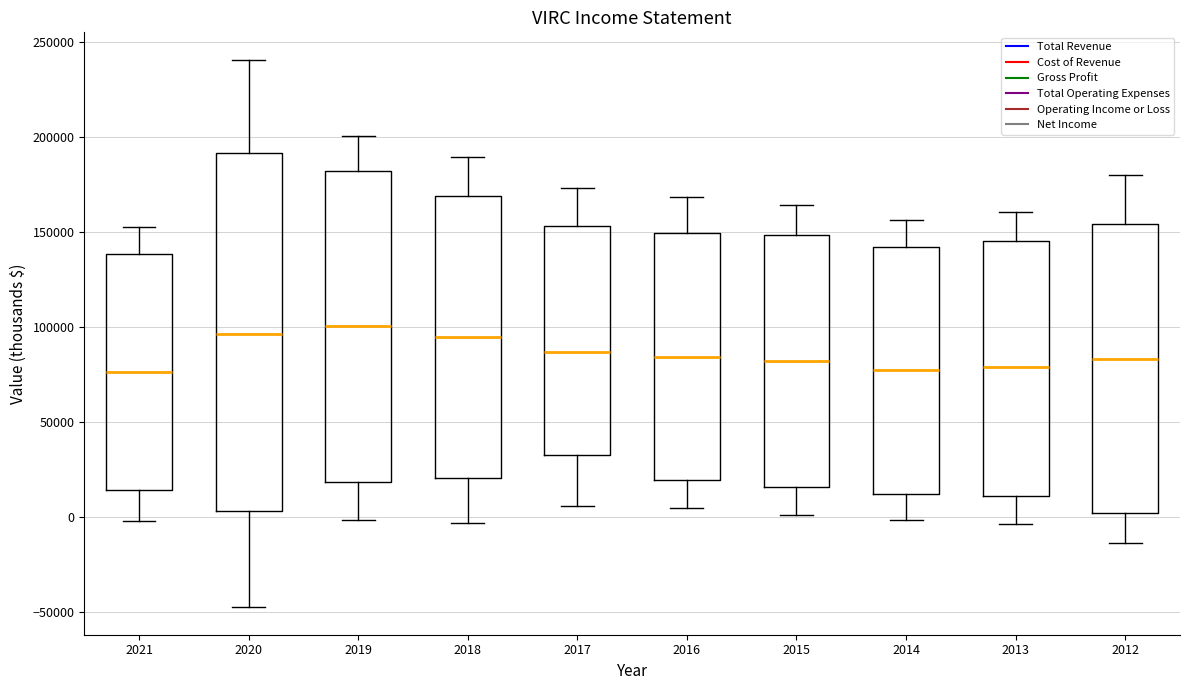

Reading left to right, transcribe this box plot: for each box, give where its median line is, the range the box spans, and where its two whiskers end, as read against the y-axis. The values are not printed on the chart, so give them approximately, as read against the axis.

2021: median 75000, box 15000 to 140000, whiskers 0 to 155000
2020: median 95000, box 5000 to 190000, whiskers -50000 to 240000
2019: median 100000, box 20000 to 180000, whiskers 0 to 200000
2018: median 95000, box 20000 to 170000, whiskers -5000 to 190000
2017: median 85000, box 35000 to 155000, whiskers 5000 to 175000
2016: median 85000, box 20000 to 150000, whiskers 5000 to 170000
2015: median 80000, box 15000 to 150000, whiskers 0 to 165000
2014: median 80000, box 10000 to 140000, whiskers 0 to 155000
2013: median 80000, box 10000 to 145000, whiskers -5000 to 160000
2012: median 85000, box 0 to 155000, whiskers -15000 to 180000